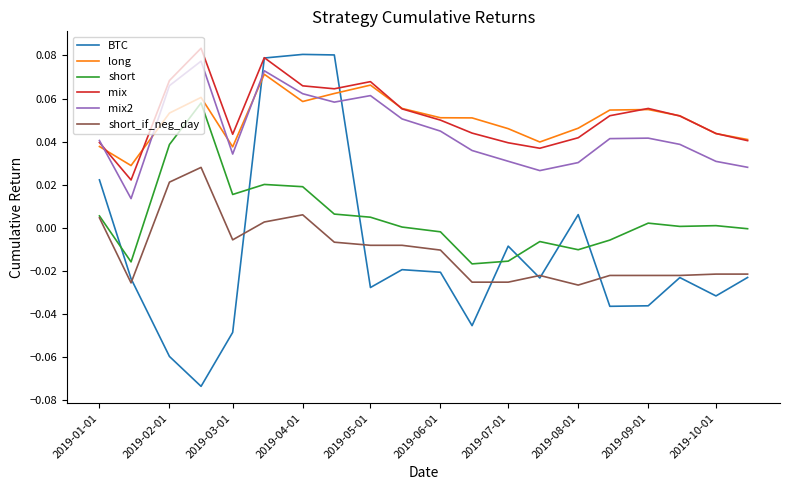

Which series has the largest range (max minus min)?

BTC